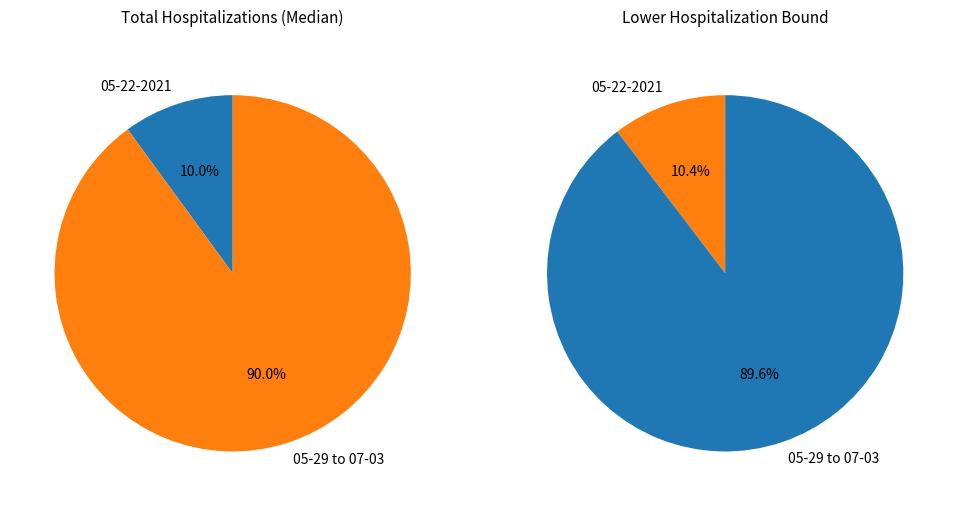

The 05-22-2021 slice represents 17% of the pie. True or false?

False